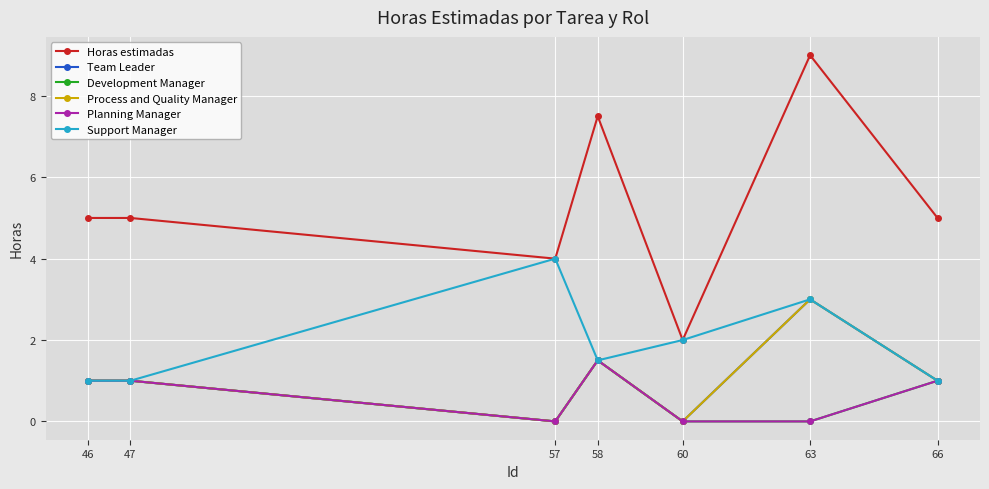

Which series has the largest total across all categories?

Horas estimadas